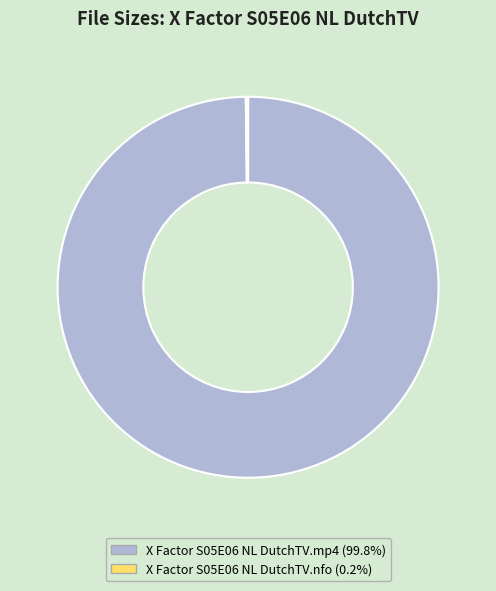

Which category has the biggest portion of the pie?

X Factor S05E06 NL DutchTV.mp4